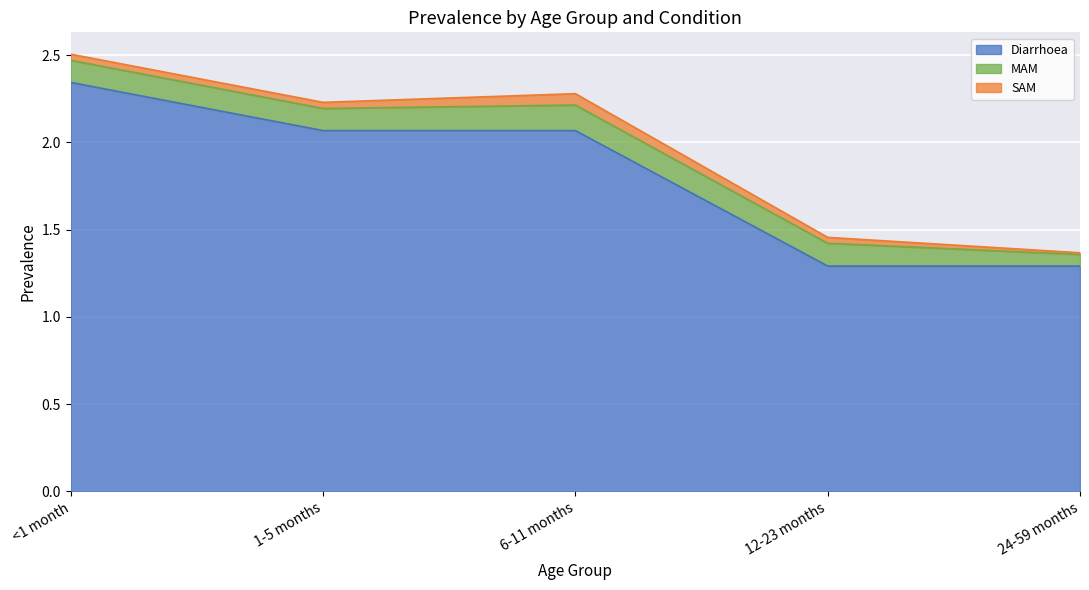

True or false: SAM and MAM cross at least once.

False